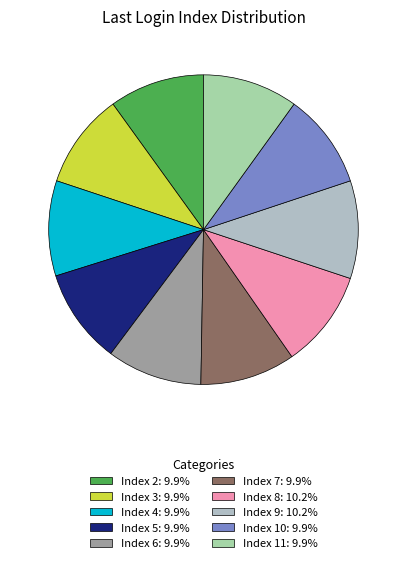

How many segments does this pie chart have?

10